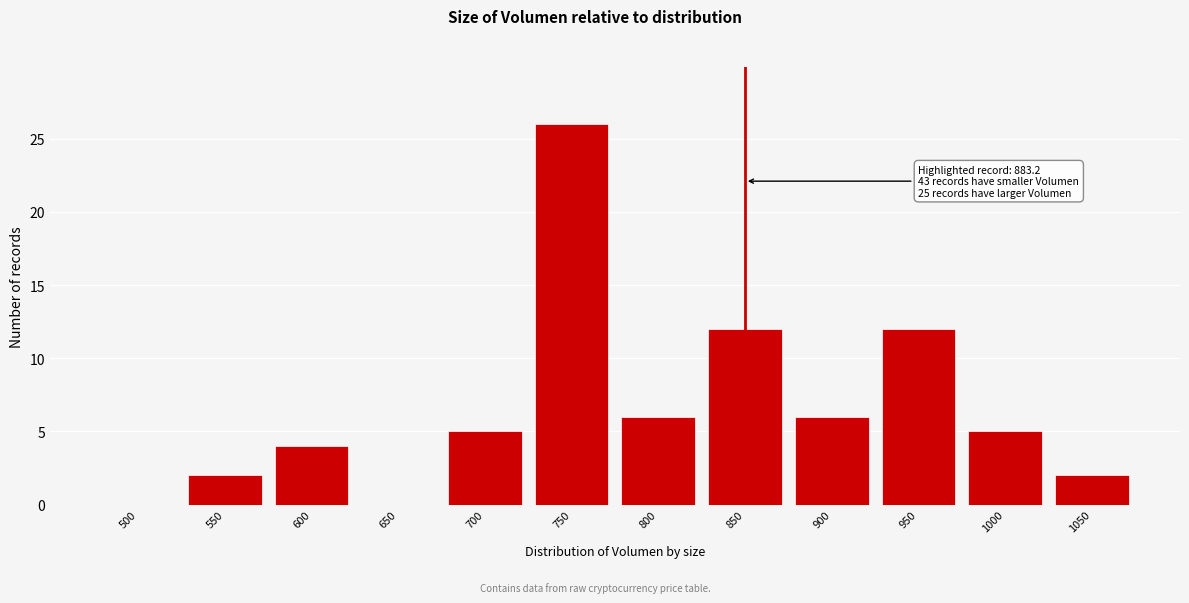

Reading left to right, list all the values displayed in this chart.

500=0	550=2	600=4	650=0	700=5	750=26	800=6	850=12	900=6	950=12	1000=5	1050=2